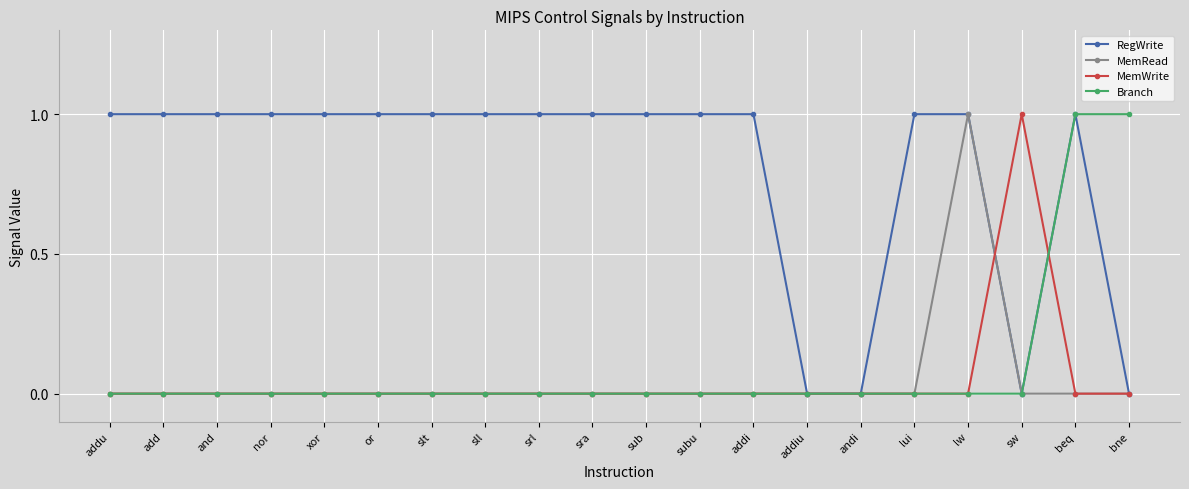

Is the value of Branch at beq greater than the value of MemWrite at lw?

Yes